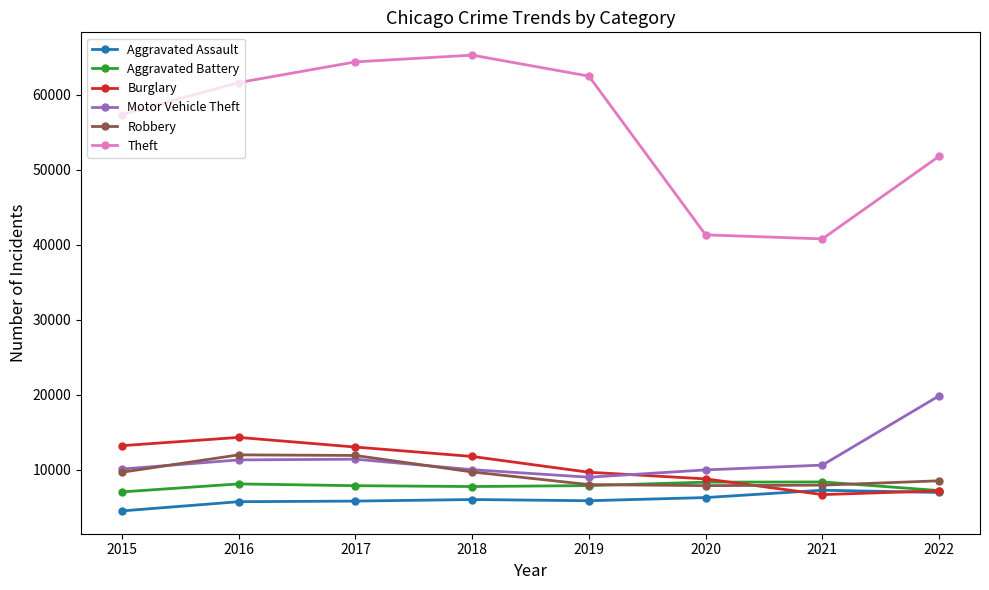

Which series has the largest total across all categories?

Theft